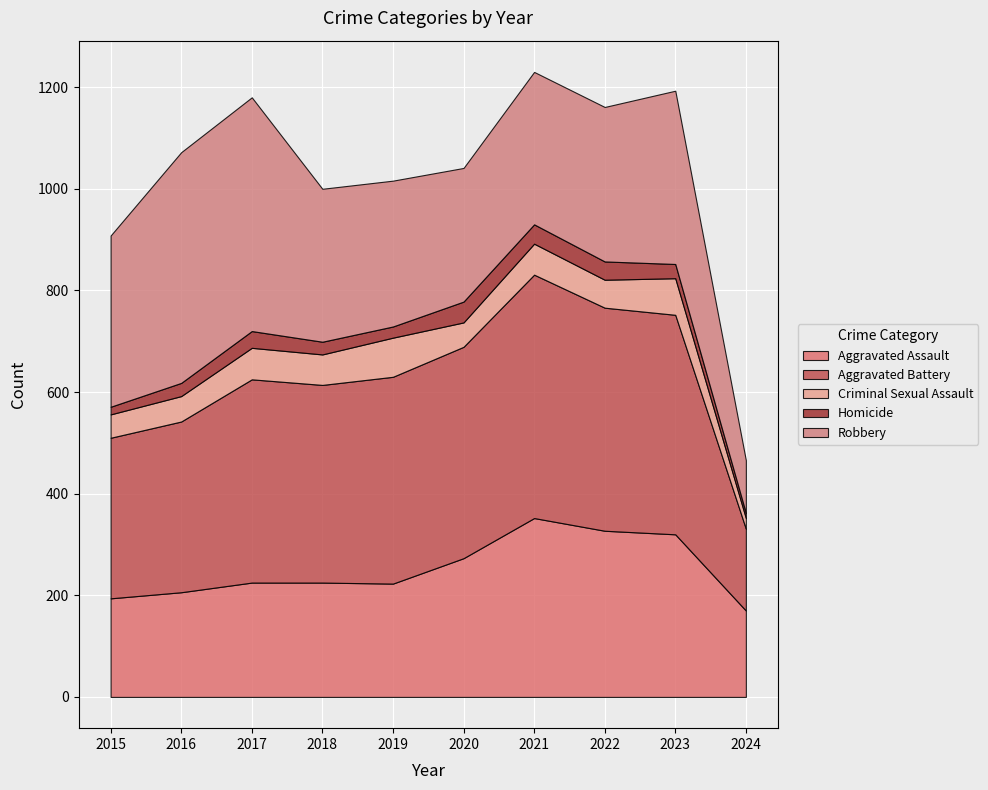

Reading right to left, extract all data points from this chart.

Aggravated Assault: 2024=170	2023=320	2022=327	2021=352	2020=273	2019=223	2018=225	2017=225	2016=206	2015=194
Aggravated Battery: 2024=161	2023=432	2022=439	2021=479	2020=416	2019=407	2018=389	2017=400	2016=336	2015=316
Criminal Sexual Assault: 2024=21	2023=72	2022=55	2021=61	2020=48	2019=77	2018=60	2017=62	2016=50	2015=46
Homicide: 2024=10	2023=28	2022=36	2021=38	2020=41	2019=22	2018=25	2017=33	2016=26	2015=15
Robbery: 2024=104	2023=341	2022=304	2021=300	2020=263	2019=287	2018=301	2017=460	2016=454	2015=337